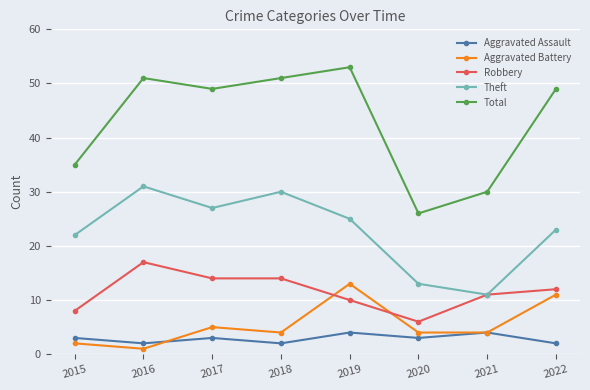

Count the number of data series in this chart.

5